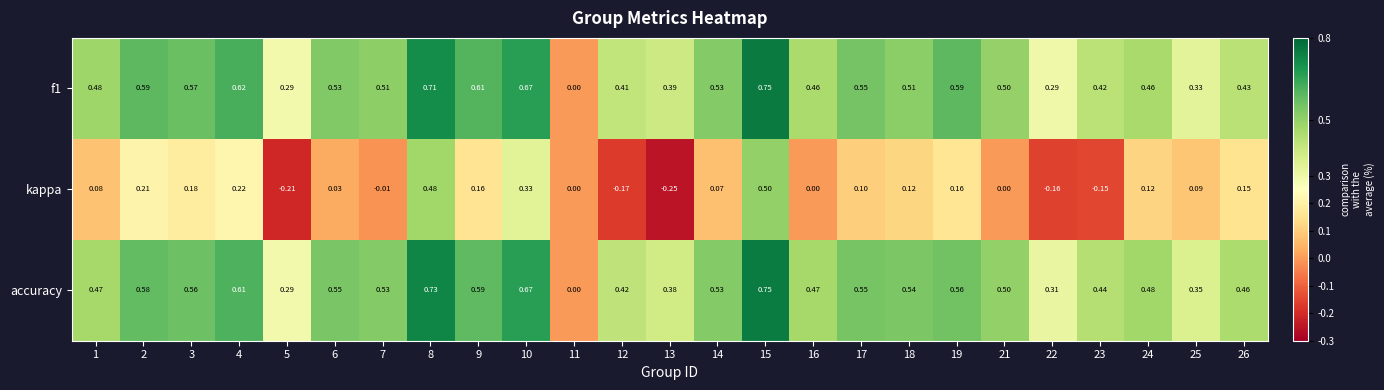

Is the value of accuracy at 2 greater than the value of f1 at 23?

Yes